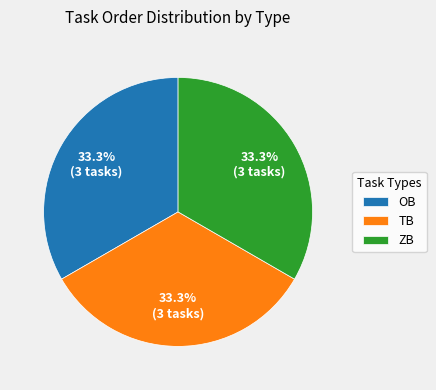

What is the ratio of the value at TB to the value at ZB?

1.0